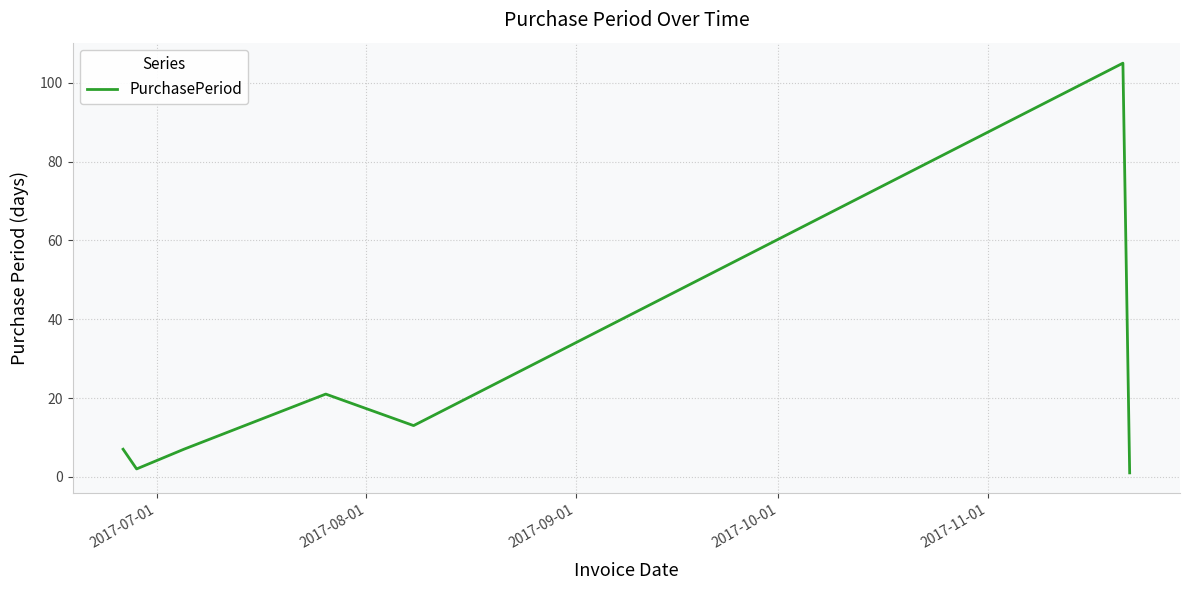

What is the smallest value displayed?

1